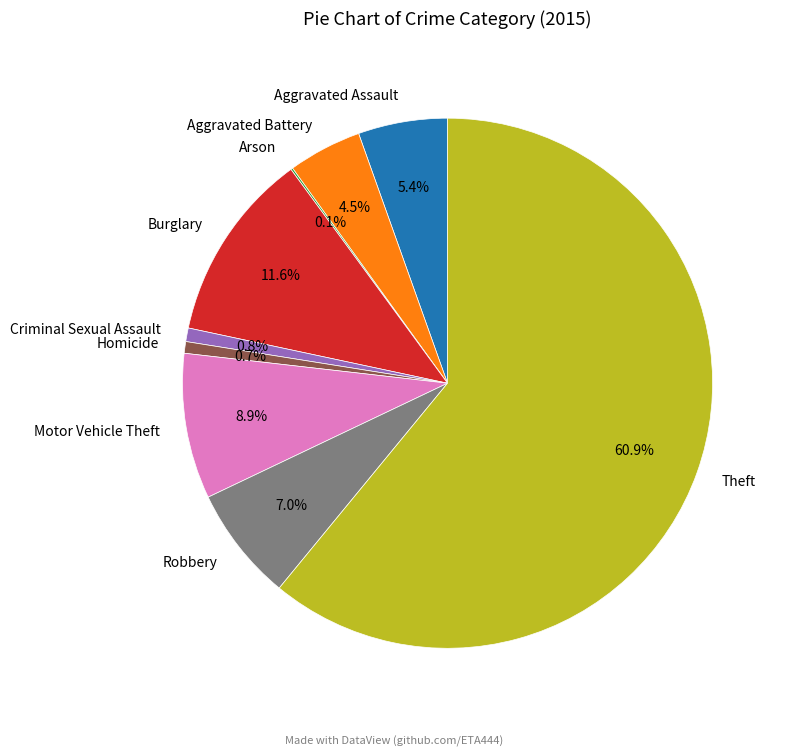

How much of the chart is everything except Robbery?

93.0%